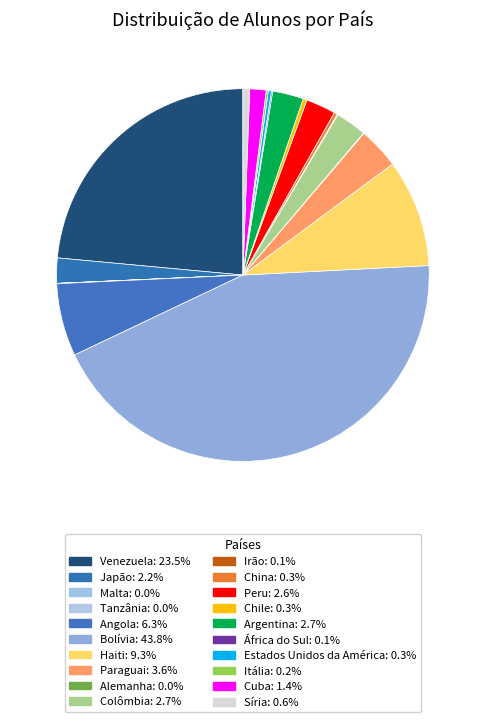

Approximately how many times larger is the value at Angola compared to Irão?

83.8